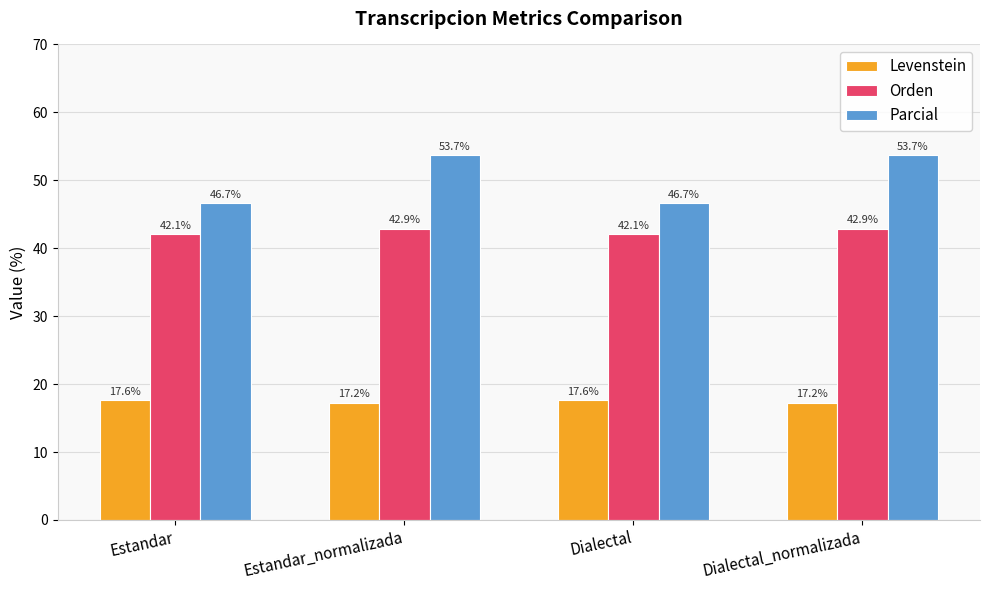

What is the lowest value of the Levenstein series?

17.2